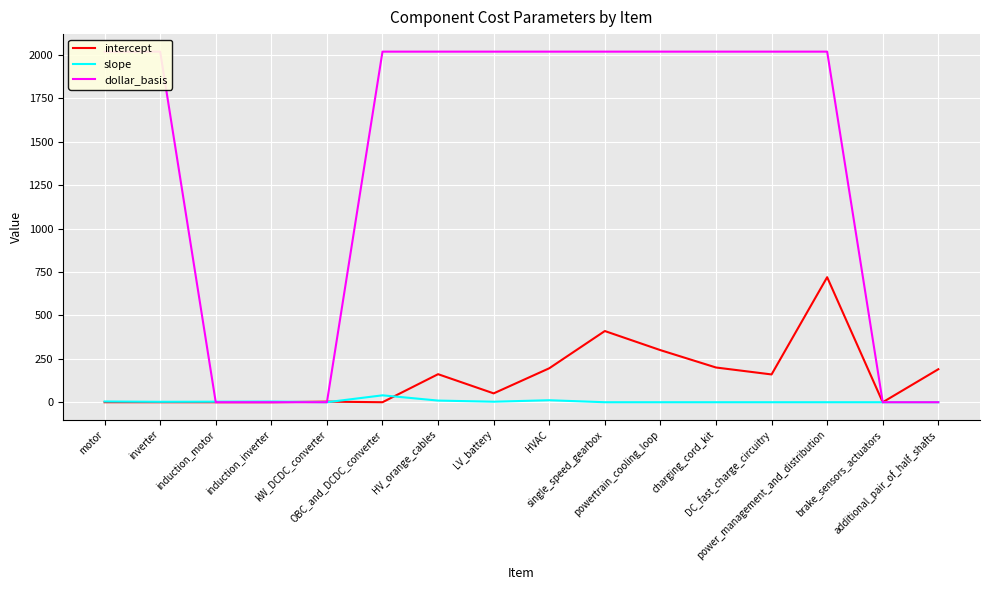

Which category has the lowest value in the dollar_basis series?

induction_motor